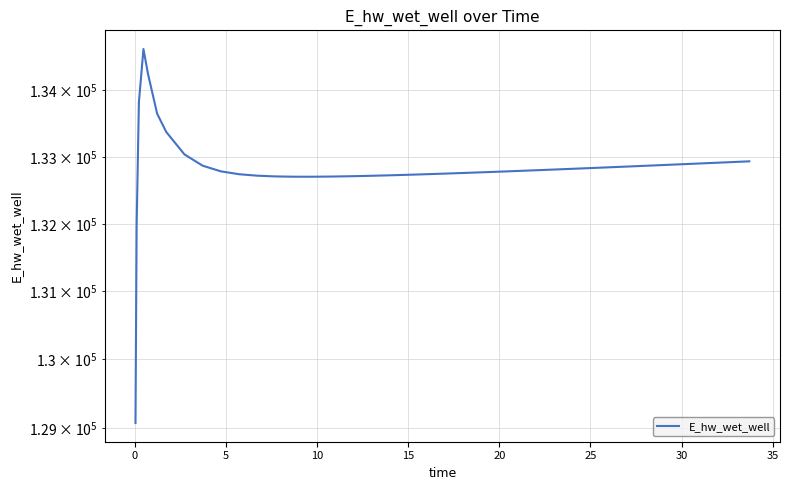

How many categories are shown in the chart?

40